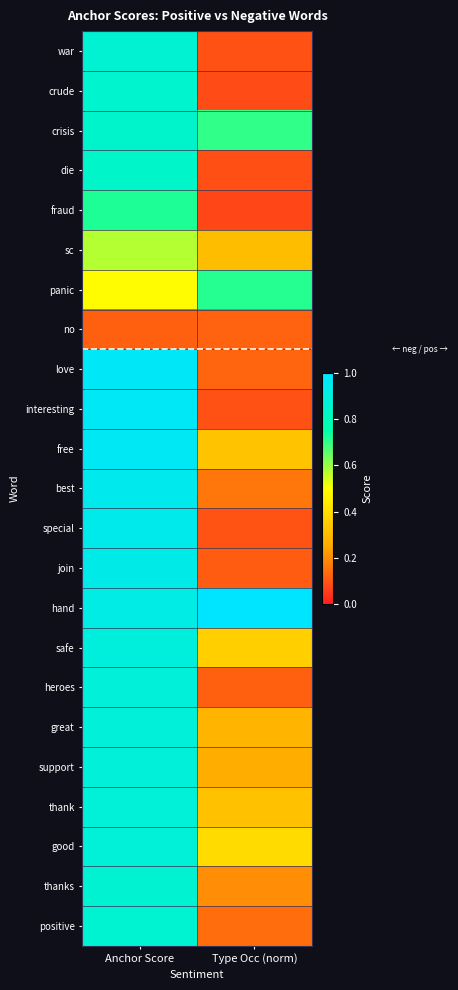

Rank the series at Anchor Score from highest to lowest value.

love, interesting, free, best, special, join, hand, safe, heroes, great, support, thank, good, war, thanks, positive, crude, crisis, die, fraud, sc, panic, no